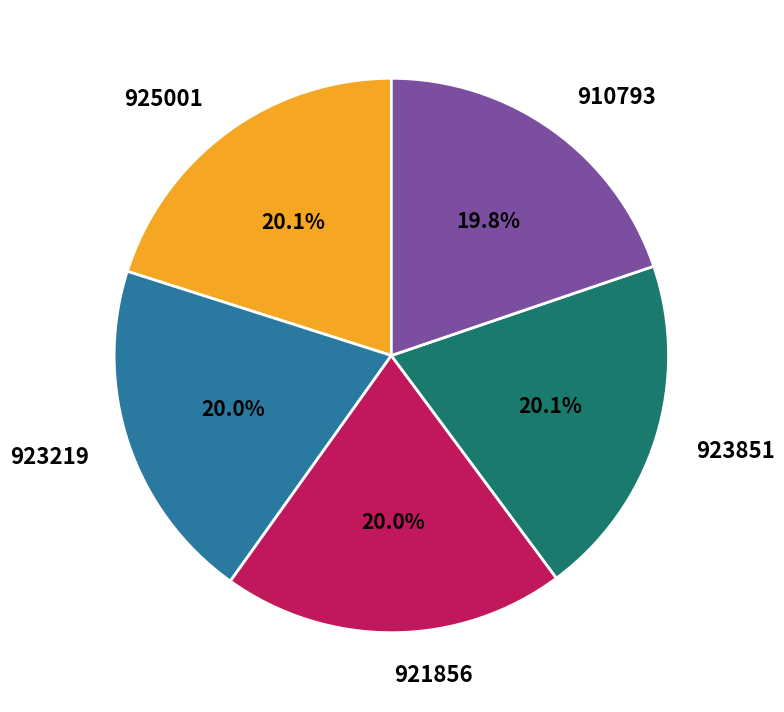

Does 910793 account for over 50% of the chart?

No